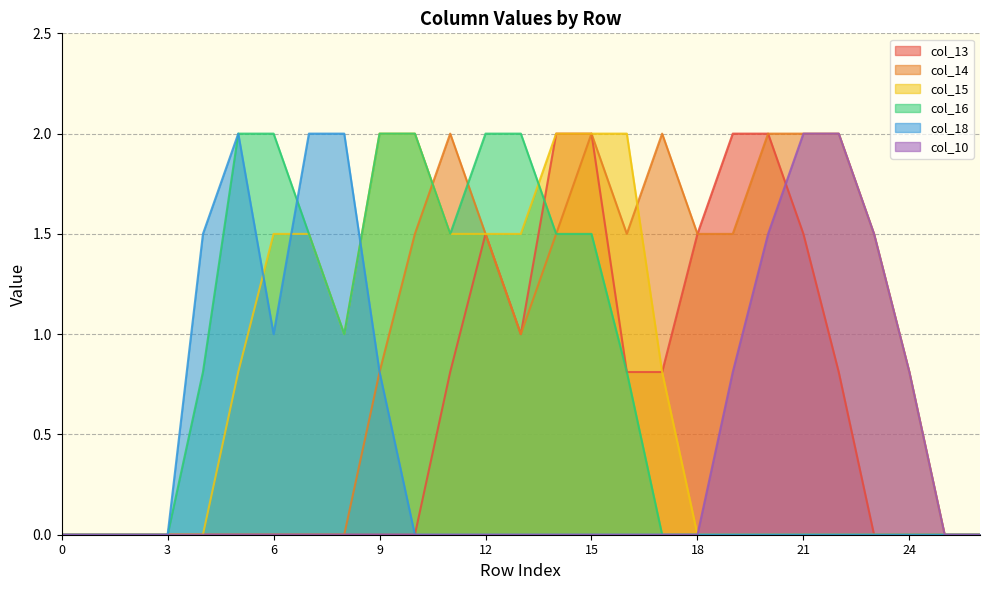

True or false: col_15 and col_13 cross at least once.

False